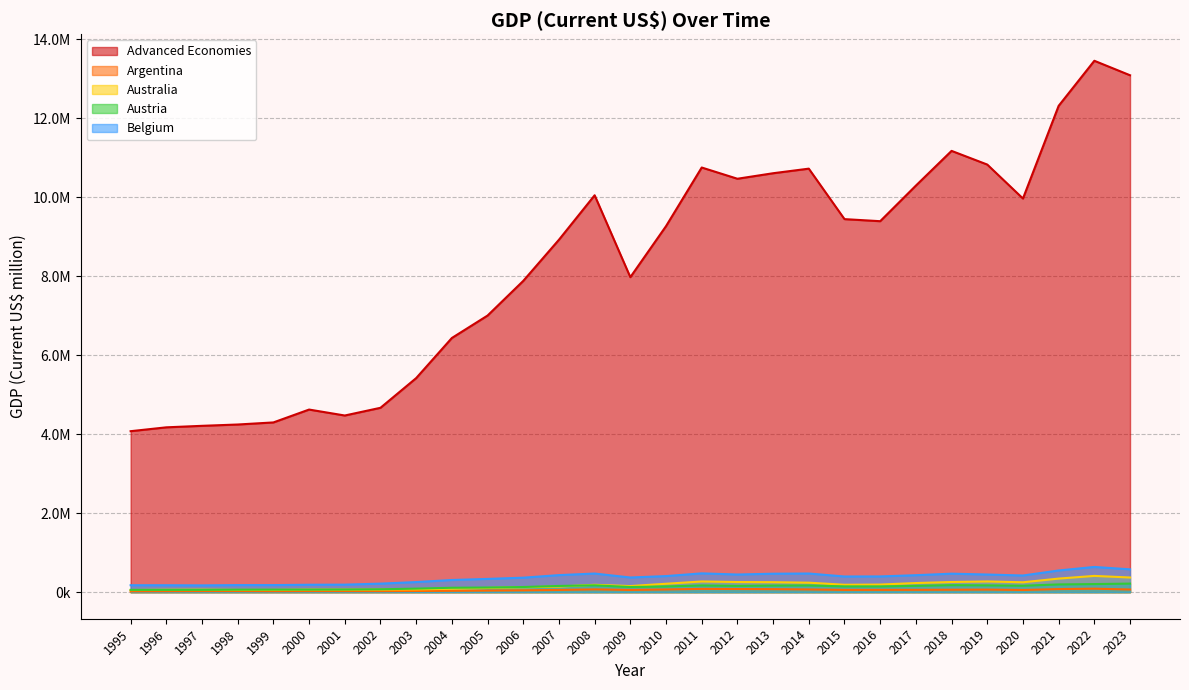

Where does the Australia series first go above 186504?

2010